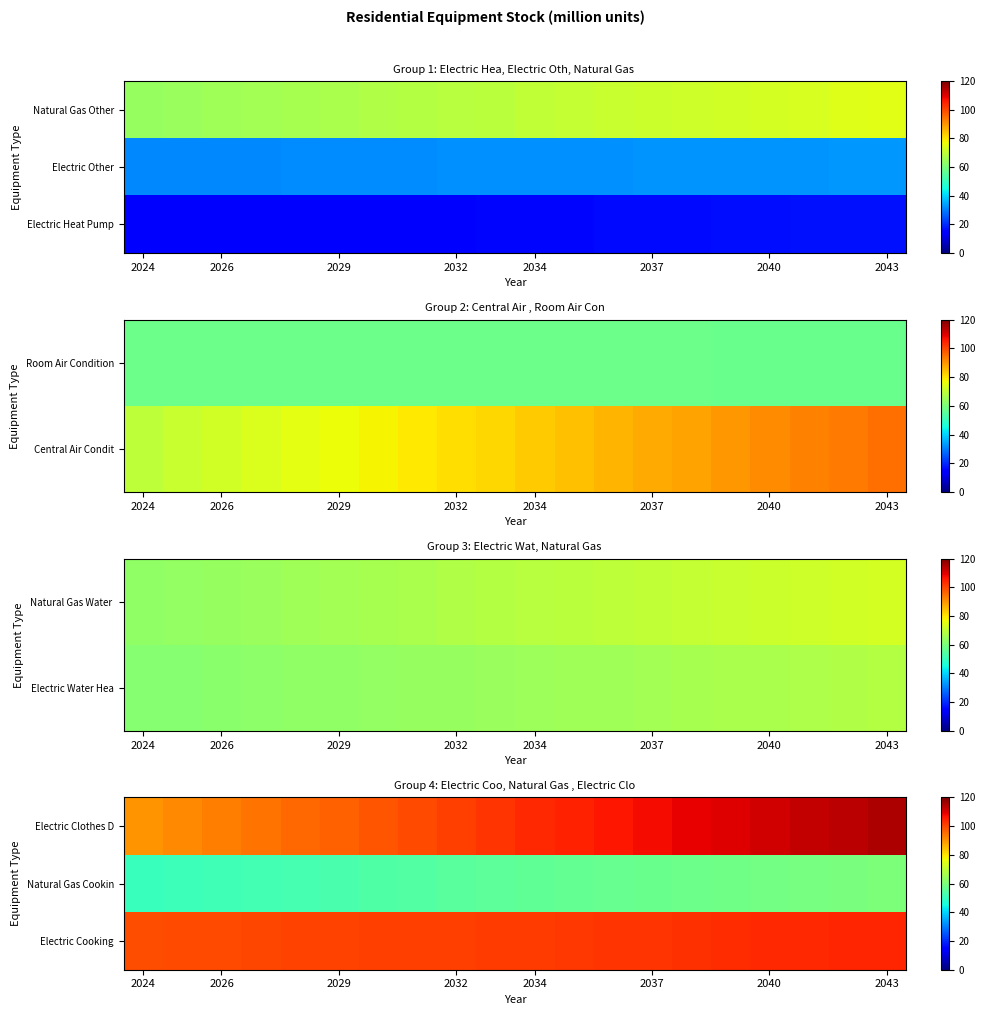

What is the lowest value of the Natural Gas Cookin series?

50.3